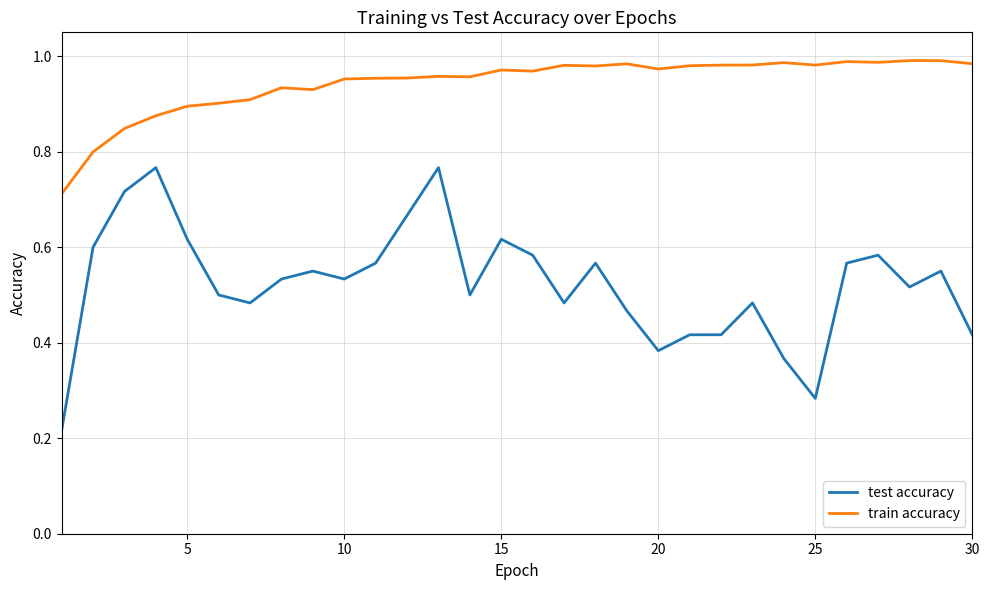

Which series has the largest total across all categories?

train accuracy